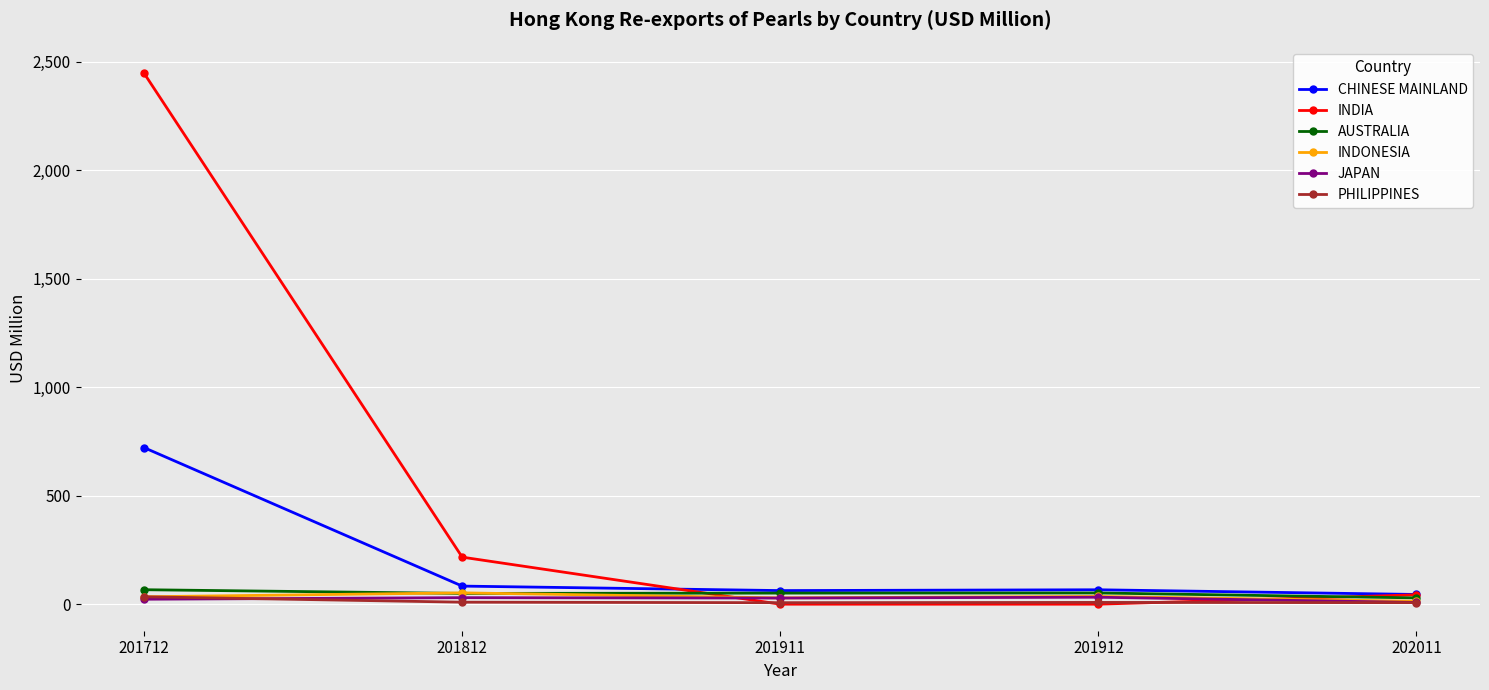

The value of INDIA at 201912 is 0.3. True or false?

True